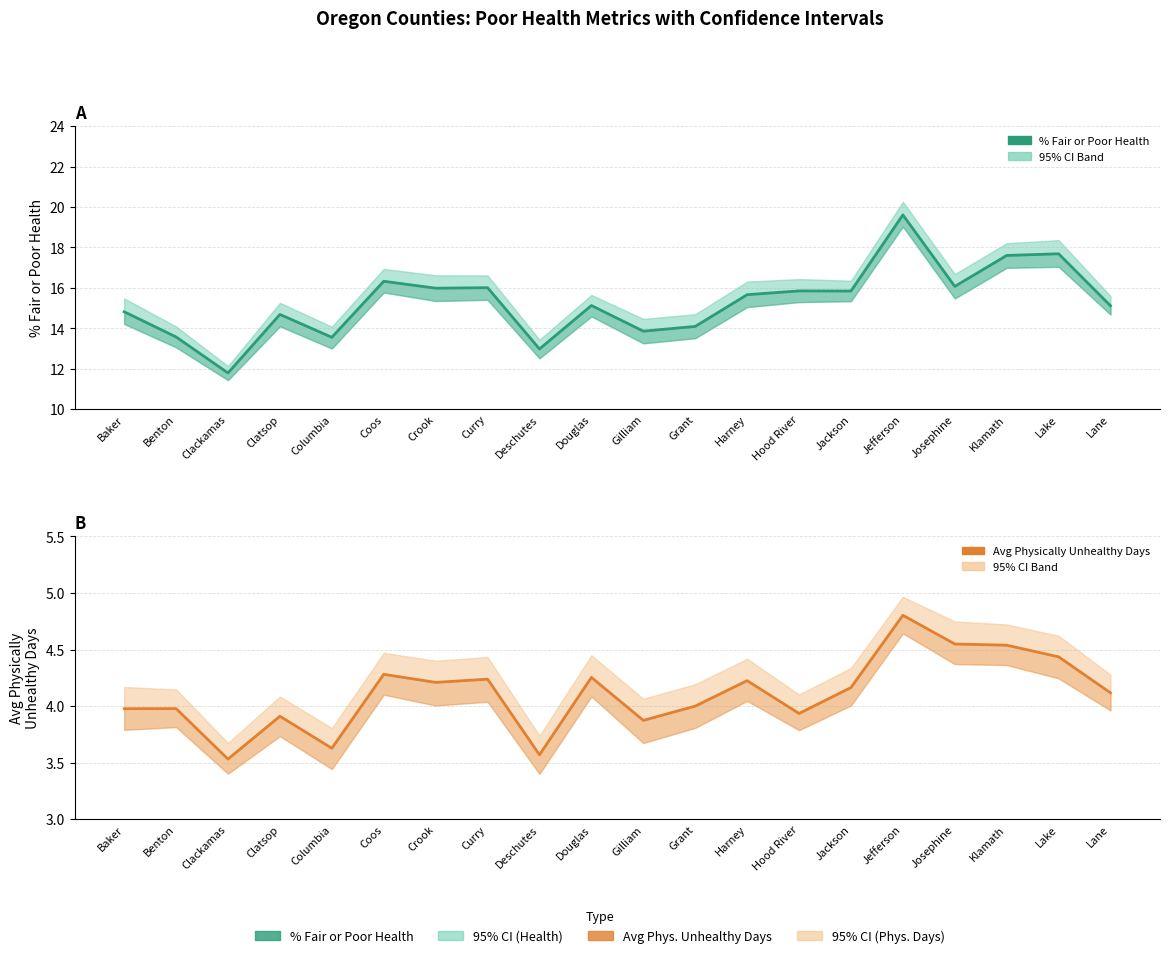

At which label is Avg Physically Unhealthy Days closest to 4?

Grant